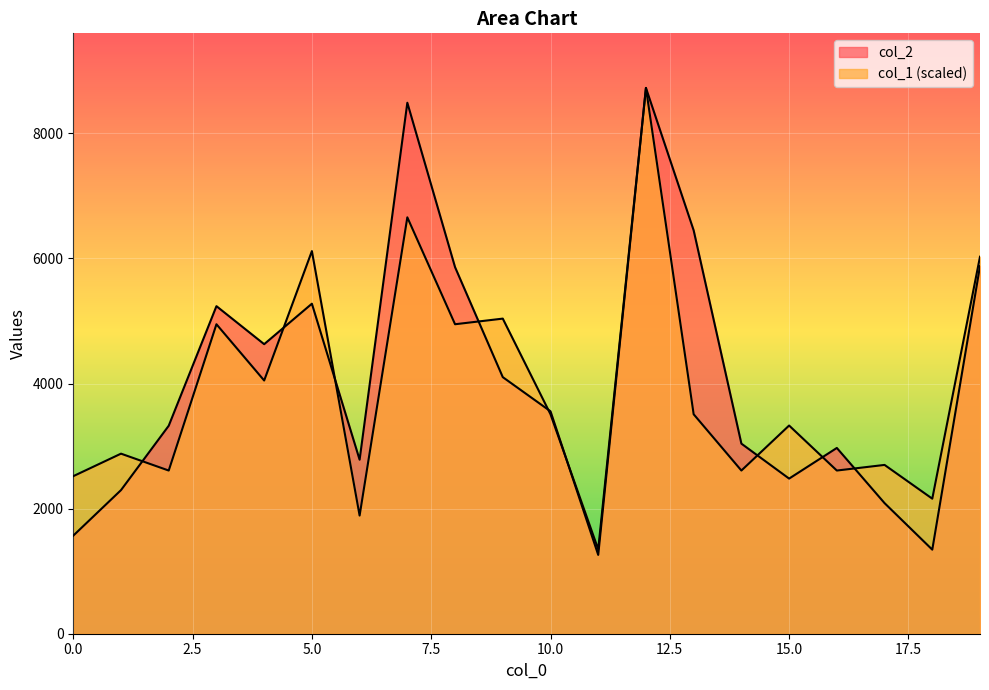

What is the approximate value of col_1 at 6?

1889.1